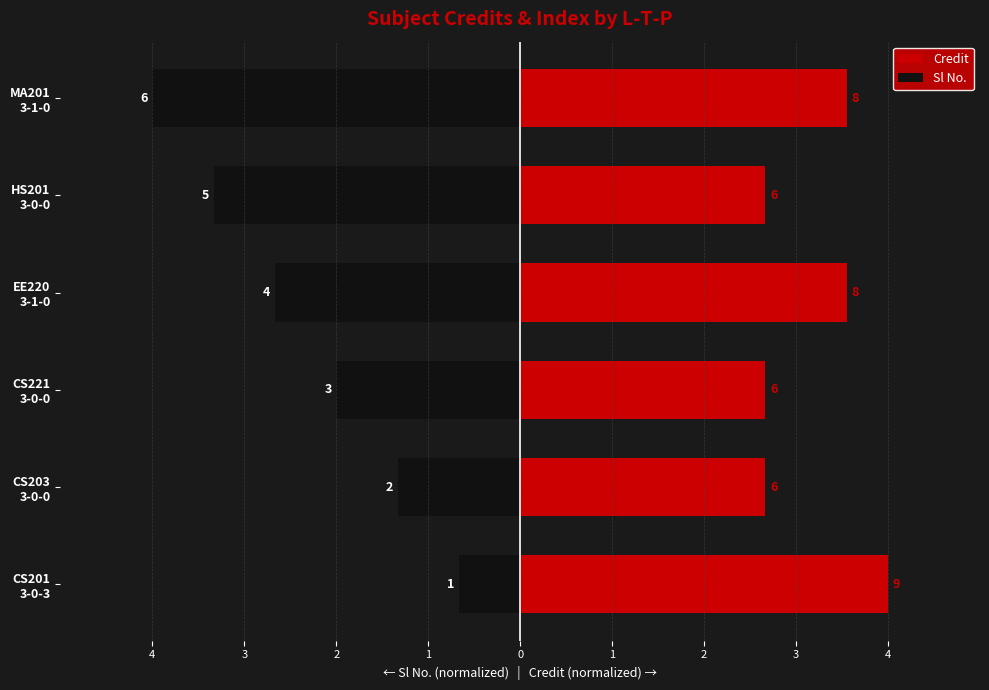

What is the difference between the highest and lowest values at CS201 3-0-3?

4.7